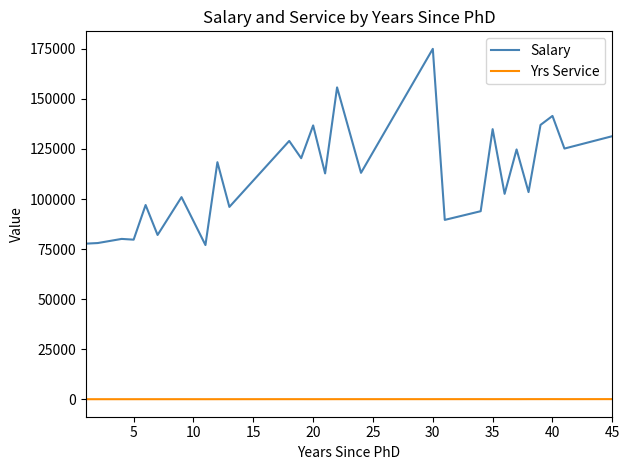

Which series has the largest total across all categories?

Salary